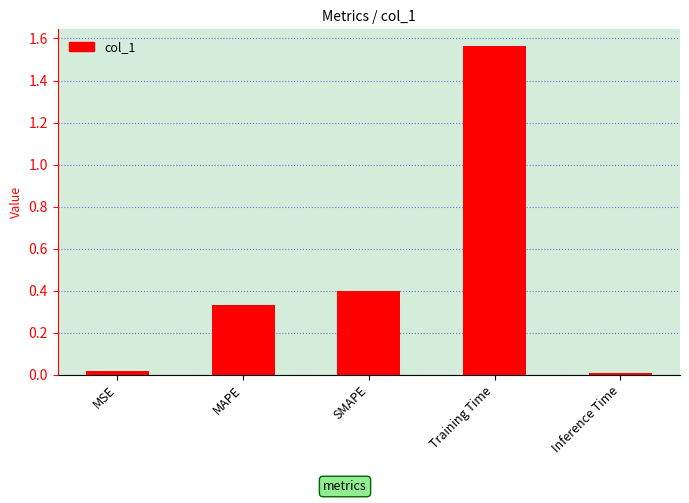

What is the difference between the maximum and second lowest values?

1.5